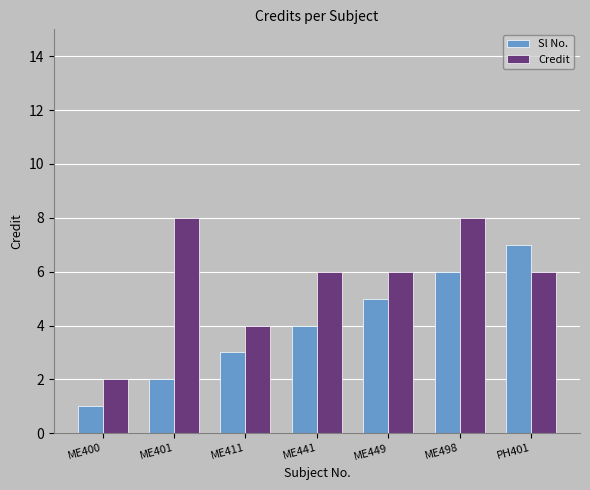

At which label does Credit reach its minimum?

ME400